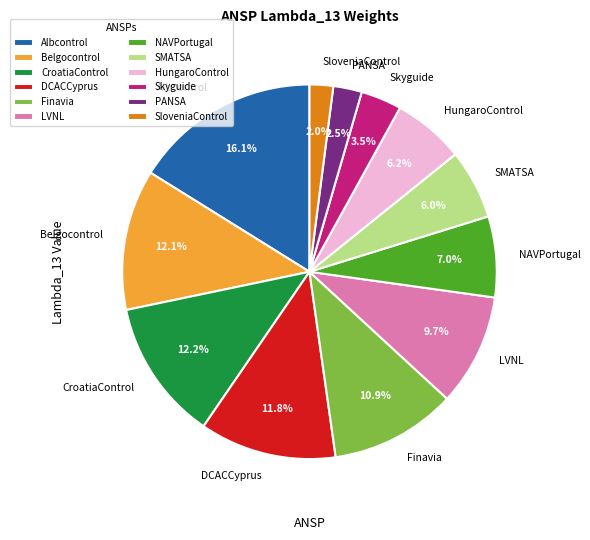

What percentage is the Finavia slice, to the nearest percent?

11%